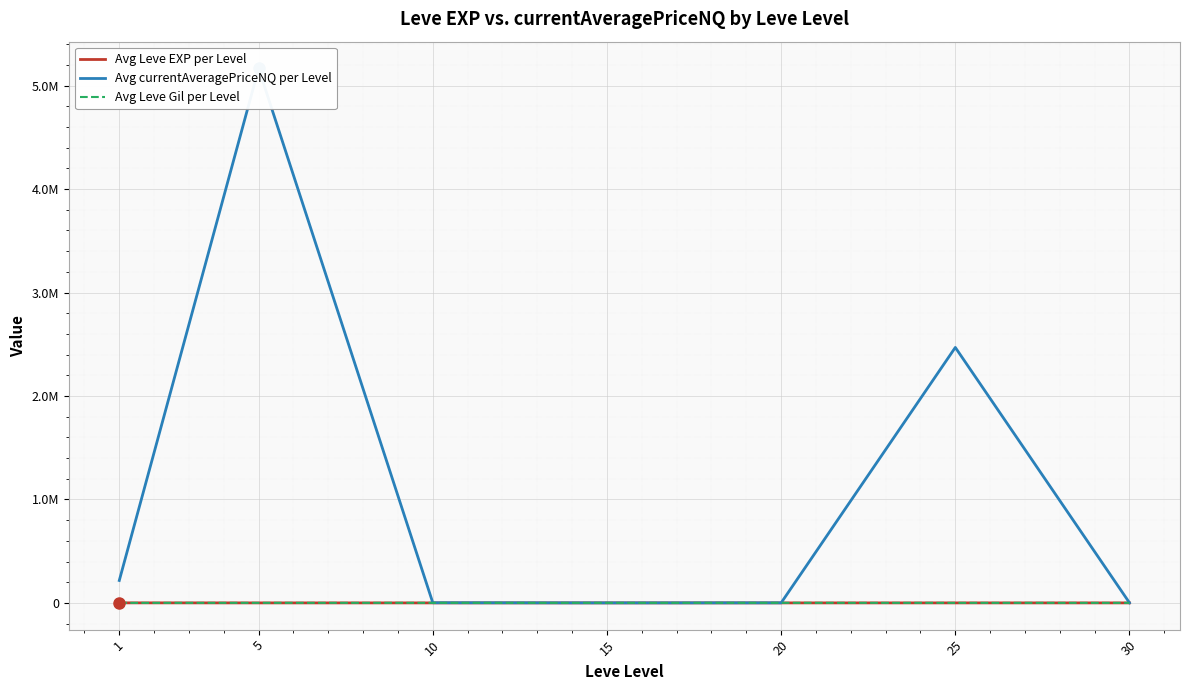

How many data points does each series have?

7